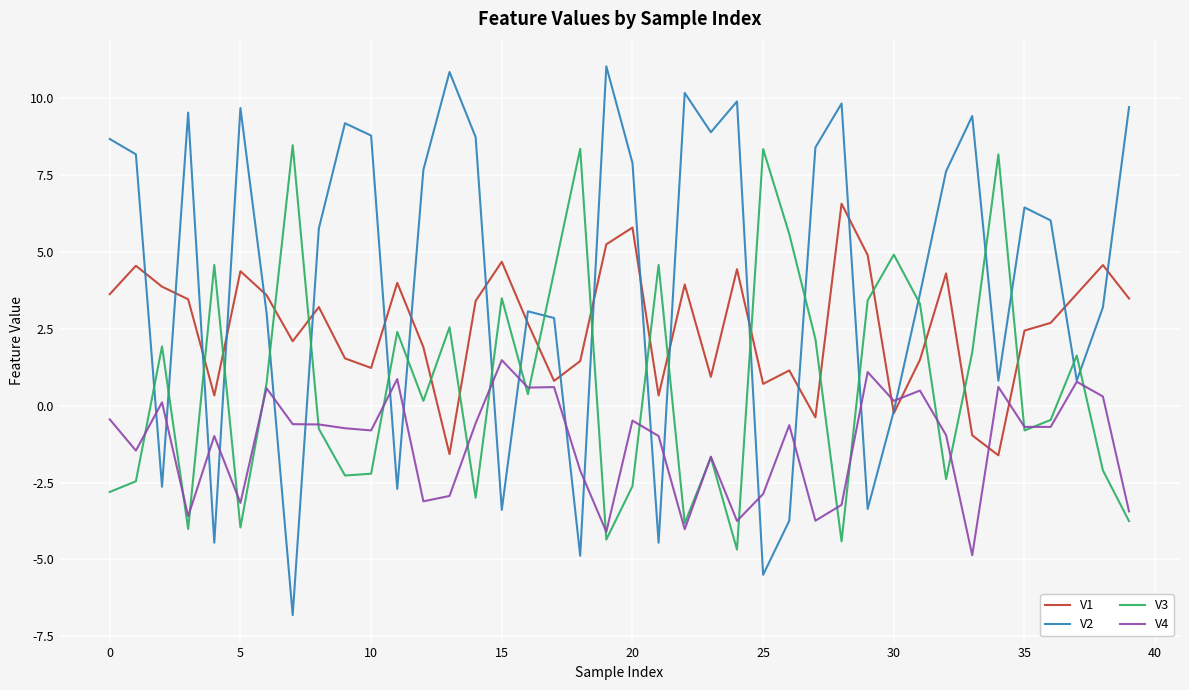

At how many categories does at least one series exceed 0?

40